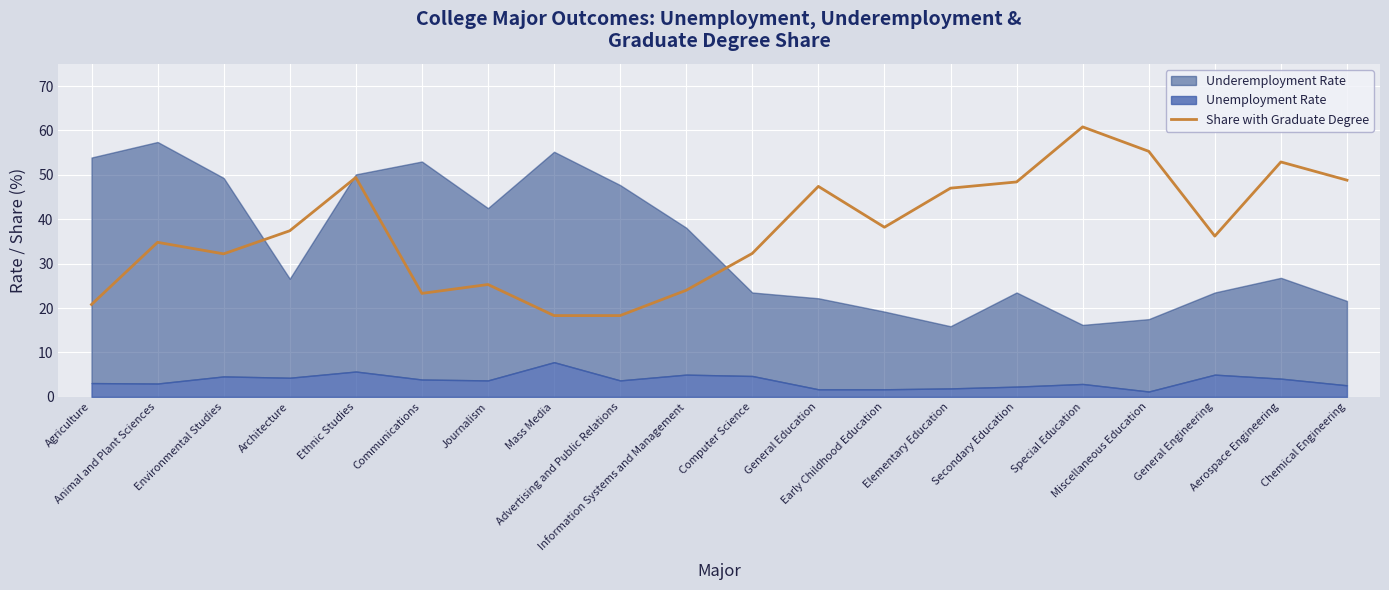

What is the difference between the maximum and minimum values?

42.5